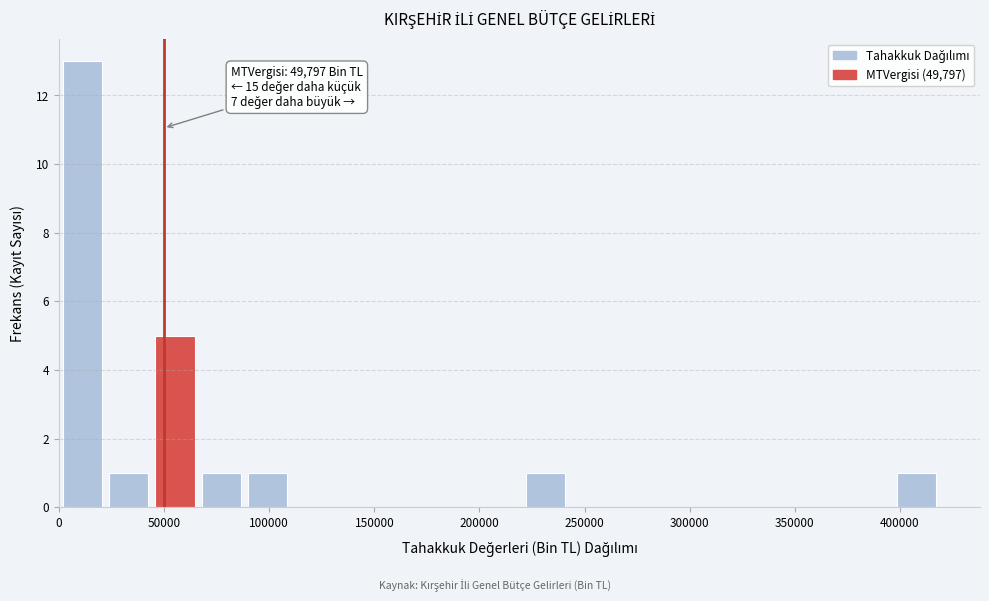

Over which range of the x-axis is the bar tallest?

0 to 20000